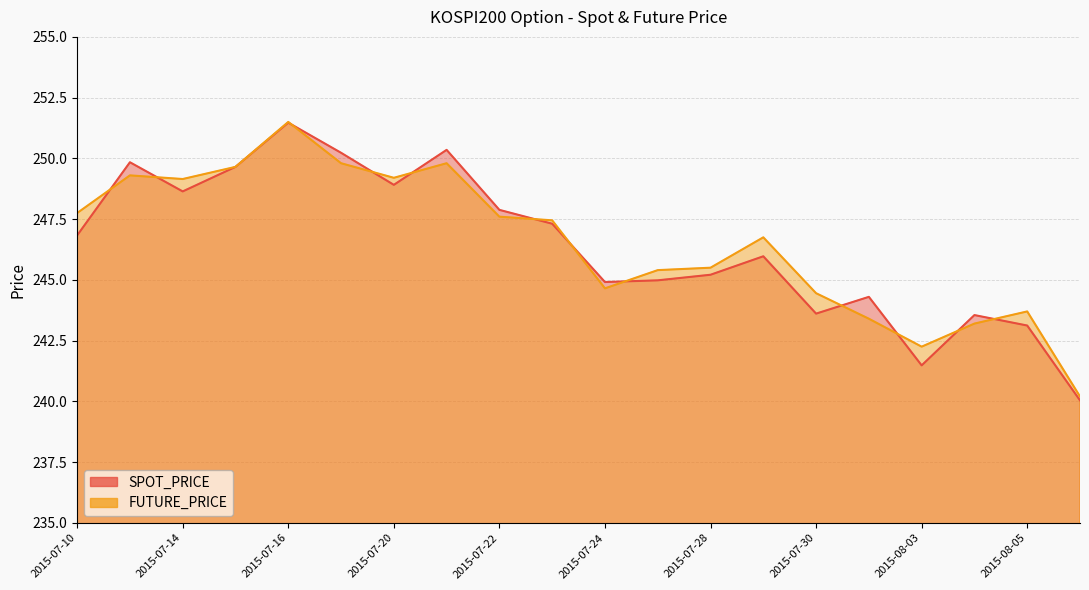

Reading left to right, transcribe all the data shown in this chart.

SPOT_PRICE: 2015-07-10=246.8	2015-07-13=249.8	2015-07-14=248.6	2015-07-15=249.7	2015-07-16=251.5	2015-07-17=250.2	2015-07-20=248.9	2015-07-21=250.3	2015-07-22=247.9	2015-07-23=247.3	2015-07-24=244.9	2015-07-27=245.0	2015-07-28=245.2	2015-07-29=246.0	2015-07-30=243.6	2015-07-31=244.3	2015-08-03=241.5	2015-08-04=243.6	2015-08-05=243.1	2015-08-06=240.0
FUTURE_PRICE: 2015-07-10=247.8	2015-07-13=249.3	2015-07-14=249.2	2015-07-15=249.7	2015-07-16=251.5	2015-07-17=249.8	2015-07-20=249.2	2015-07-21=249.8	2015-07-22=247.6	2015-07-23=247.4	2015-07-24=244.7	2015-07-27=245.4	2015-07-28=245.5	2015-07-29=246.8	2015-07-30=244.4	2015-07-31=243.4	2015-08-03=242.2	2015-08-04=243.2	2015-08-05=243.7	2015-08-06=240.2